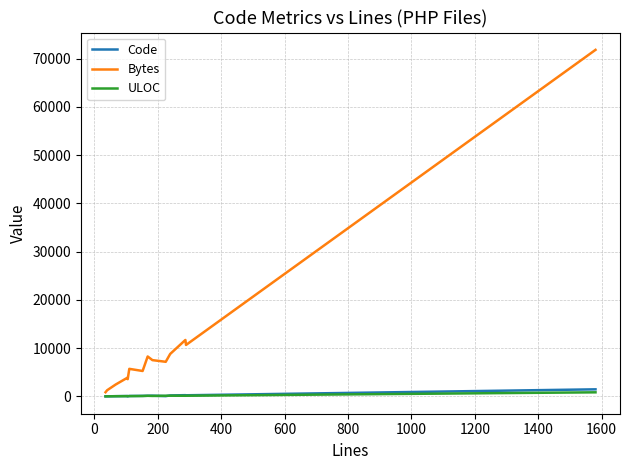

Which series has the largest total across all categories?

Bytes